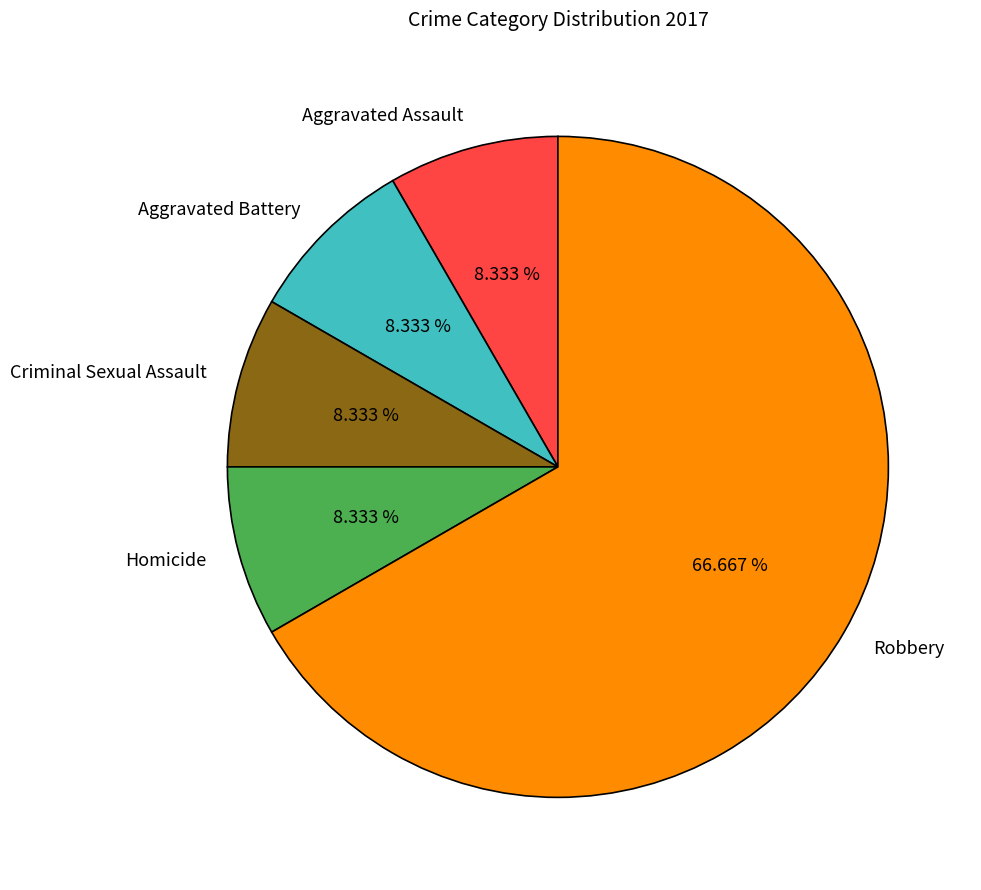

Which has a higher value, Robbery or Aggravated Battery?

Robbery